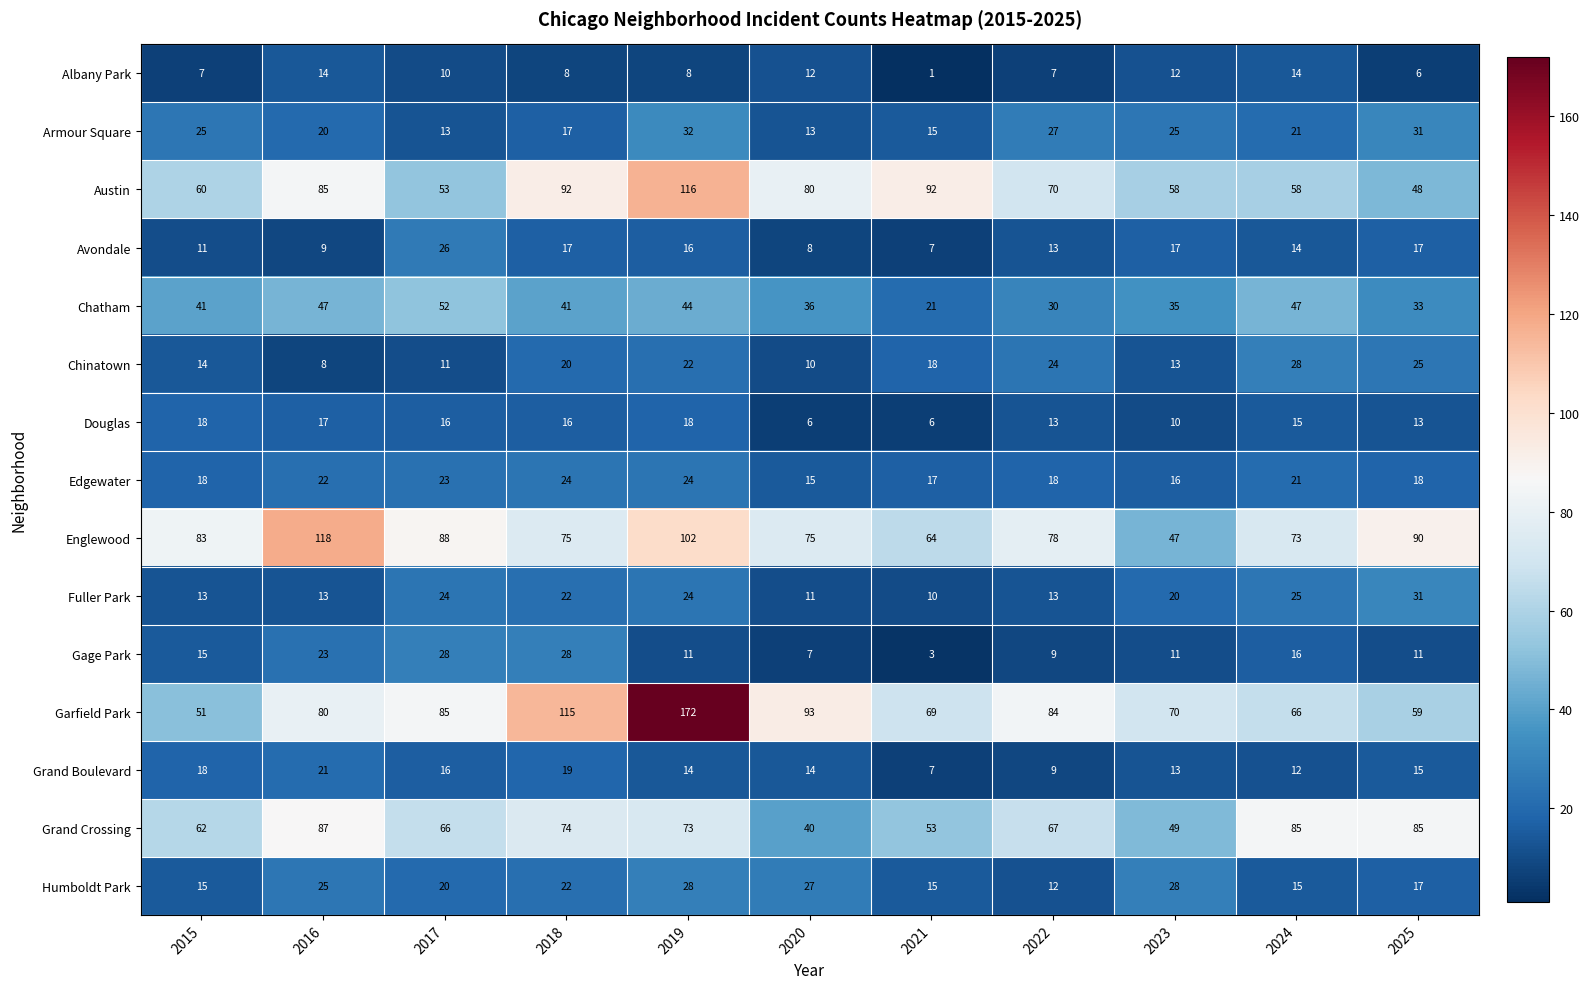

At which label is Chinatown closest to 18?

2021